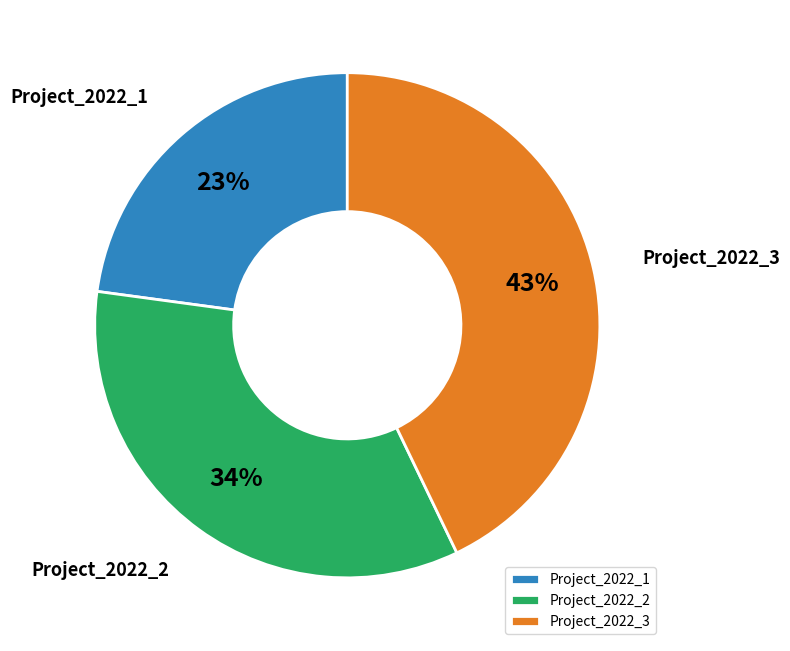

Count the number of slices in the pie.

3